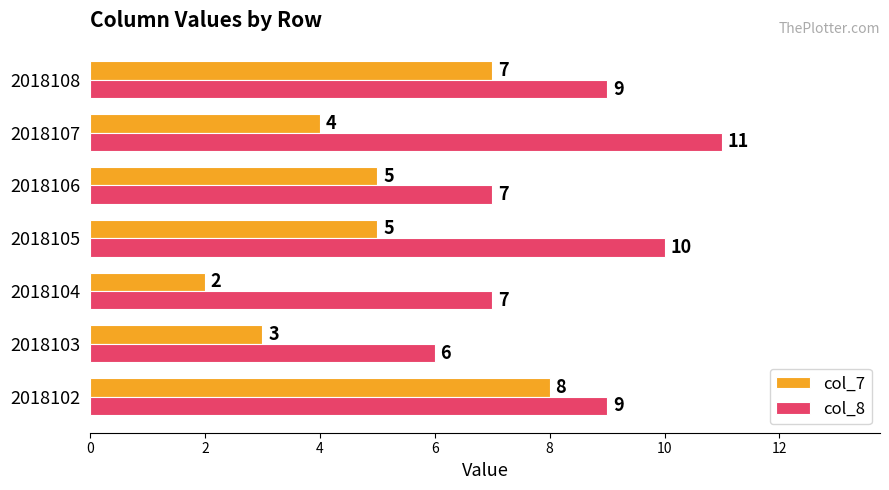

At how many categories does at least one series exceed 5?

7